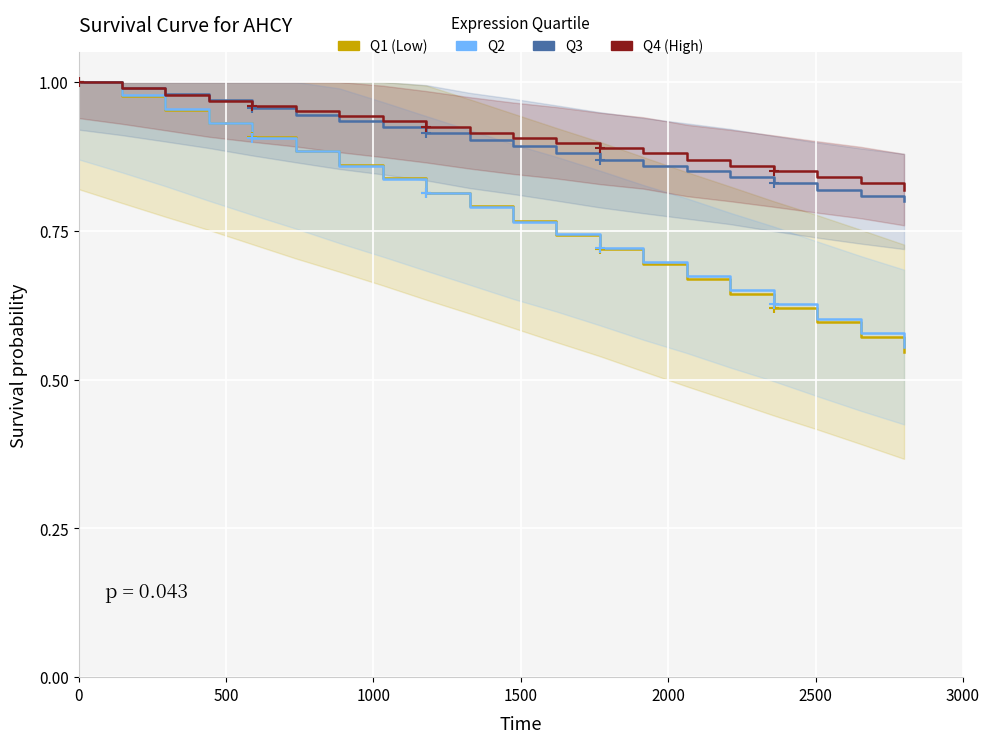

Which series has the largest total across all categories?

Q4 (High)